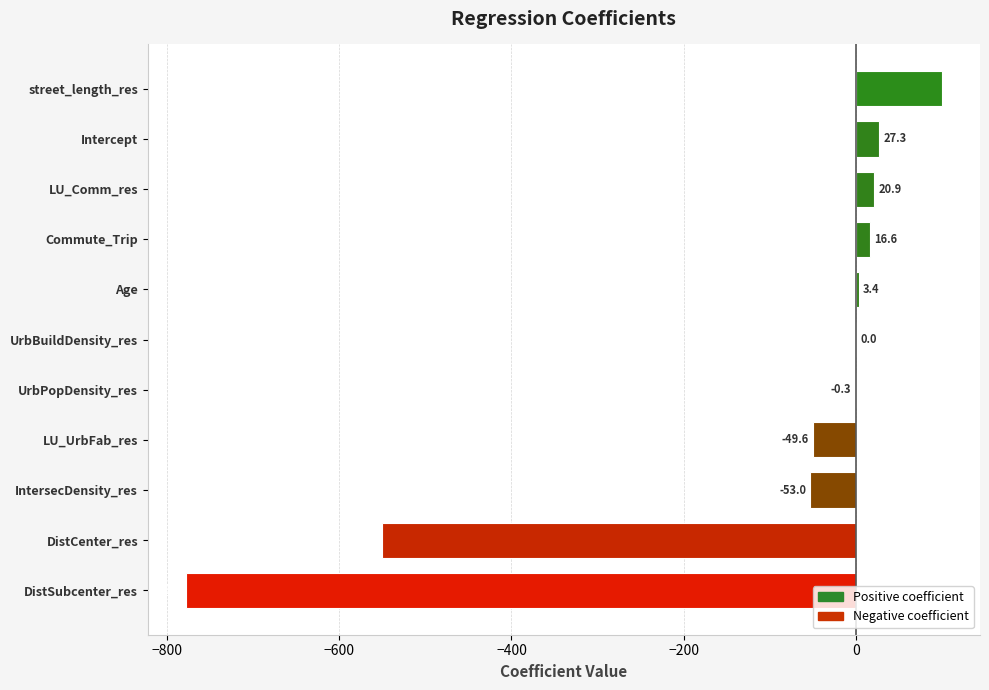

What is the sum of all values?

-1263.8